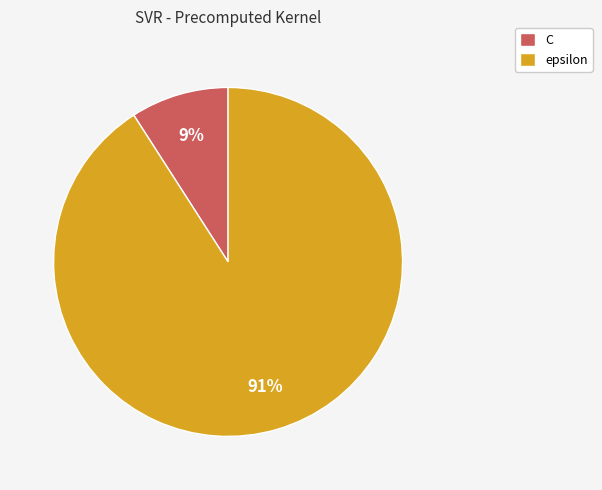

Is C the majority of the pie?

No